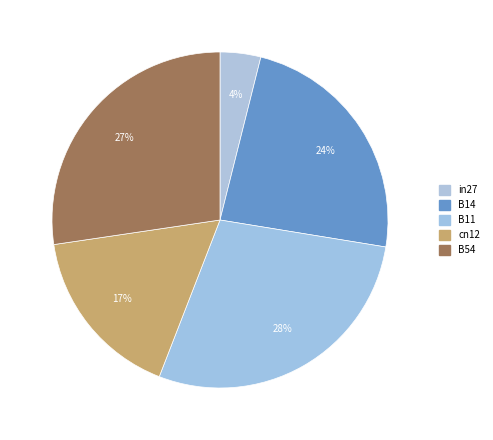

Does in27 account for over 50% of the chart?

No